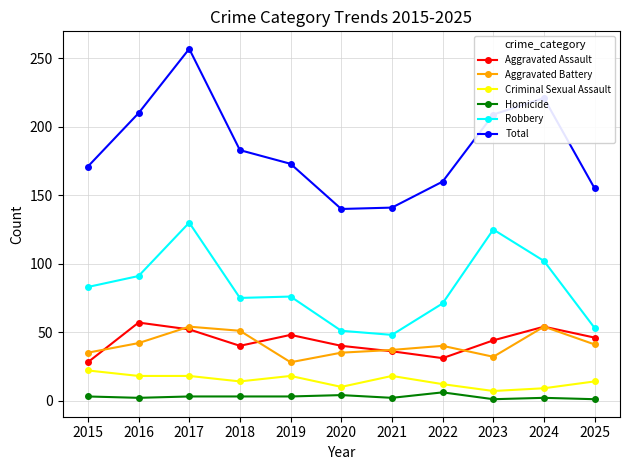

Where is Robbery nearest to the value 89?

2016